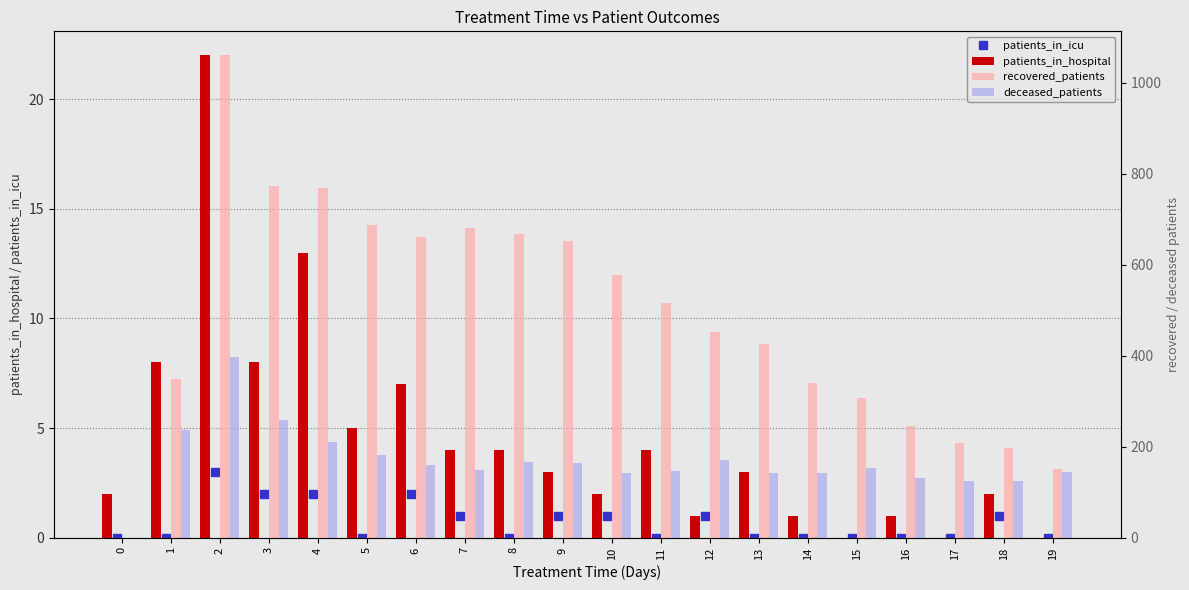

List the series in order of their peak value, highest first.

recovered_patients, deceased_patients, patients_in_hospital, patients_in_icu